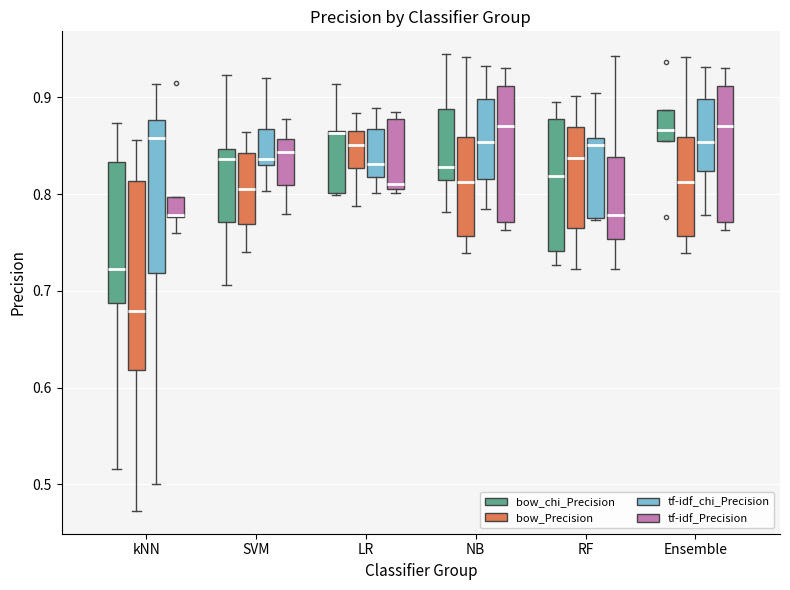

Reading left to right, read every box against the y-axis: the position of its median line, the range the box covers, and the ends of its whiskers. The values are not printed on the chart, so give them approximately, as read against the axis.

kNN (bow_chi_Precision): median 0.72, box 0.69 to 0.83, whiskers 0.52 to 0.87
kNN (bow_Precision): median 0.68, box 0.62 to 0.81, whiskers 0.47 to 0.86
kNN (tf-idf_chi_Precision): median 0.86, box 0.72 to 0.88, whiskers 0.50 to 0.91
kNN (tf-idf_Precision): median 0.78, box 0.78 to 0.80, whiskers 0.76 to 0.80
SVM (bow_chi_Precision): median 0.84, box 0.77 to 0.85, whiskers 0.71 to 0.92
SVM (bow_Precision): median 0.81, box 0.77 to 0.84, whiskers 0.74 to 0.86
SVM (tf-idf_chi_Precision): median 0.84, box 0.83 to 0.87, whiskers 0.80 to 0.92
SVM (tf-idf_Precision): median 0.84, box 0.81 to 0.86, whiskers 0.78 to 0.88
LR (bow_chi_Precision): median 0.86, box 0.80 to 0.87, whiskers 0.80 to 0.91
LR (bow_Precision): median 0.85, box 0.83 to 0.86, whiskers 0.79 to 0.88
LR (tf-idf_chi_Precision): median 0.83, box 0.82 to 0.87, whiskers 0.80 to 0.89
LR (tf-idf_Precision): median 0.81, box 0.80 to 0.88, whiskers 0.80 (just below the box's lower edge) to 0.88 (just above the box's upper edge)
NB (bow_chi_Precision): median 0.83, box 0.81 to 0.89, whiskers 0.78 to 0.94
NB (bow_Precision): median 0.81, box 0.76 to 0.86, whiskers 0.74 to 0.94
NB (tf-idf_chi_Precision): median 0.85, box 0.82 to 0.90, whiskers 0.78 to 0.93
NB (tf-idf_Precision): median 0.87, box 0.77 to 0.91, whiskers 0.76 to 0.93
RF (bow_chi_Precision): median 0.82, box 0.74 to 0.88, whiskers 0.73 to 0.89
RF (bow_Precision): median 0.84, box 0.77 to 0.87, whiskers 0.72 to 0.90
RF (tf-idf_chi_Precision): median 0.85, box 0.78 to 0.86, whiskers 0.77 to 0.90
RF (tf-idf_Precision): median 0.78, box 0.75 to 0.84, whiskers 0.72 to 0.94
Ensemble (bow_chi_Precision): median 0.87, box 0.85 to 0.89, whiskers 0.85 to 0.89
Ensemble (bow_Precision): median 0.81, box 0.76 to 0.86, whiskers 0.74 to 0.94
Ensemble (tf-idf_chi_Precision): median 0.85, box 0.82 to 0.90, whiskers 0.78 to 0.93
Ensemble (tf-idf_Precision): median 0.87, box 0.77 to 0.91, whiskers 0.76 to 0.93